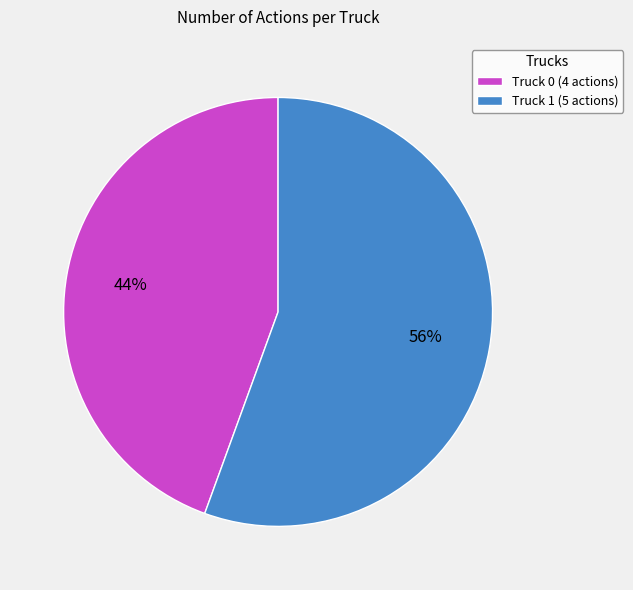

Between Truck 1 (5 actions) and Truck 0 (4 actions), which is larger?

Truck 1 (5 actions)